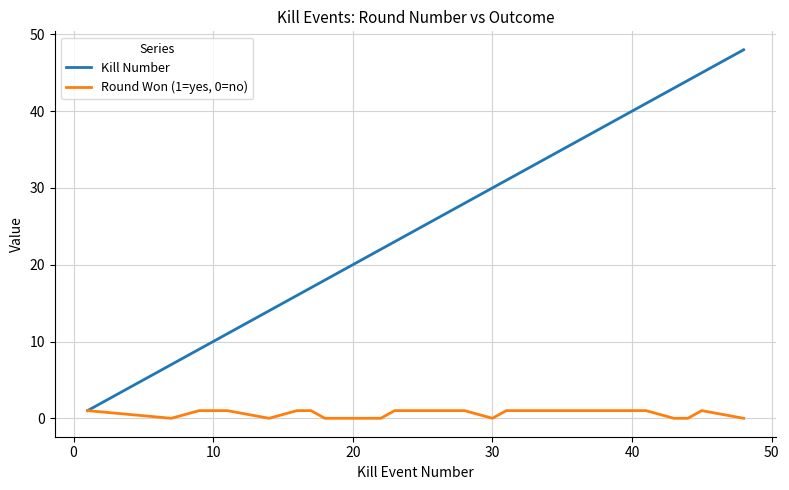

What is the maximum value for Kill Number?

48